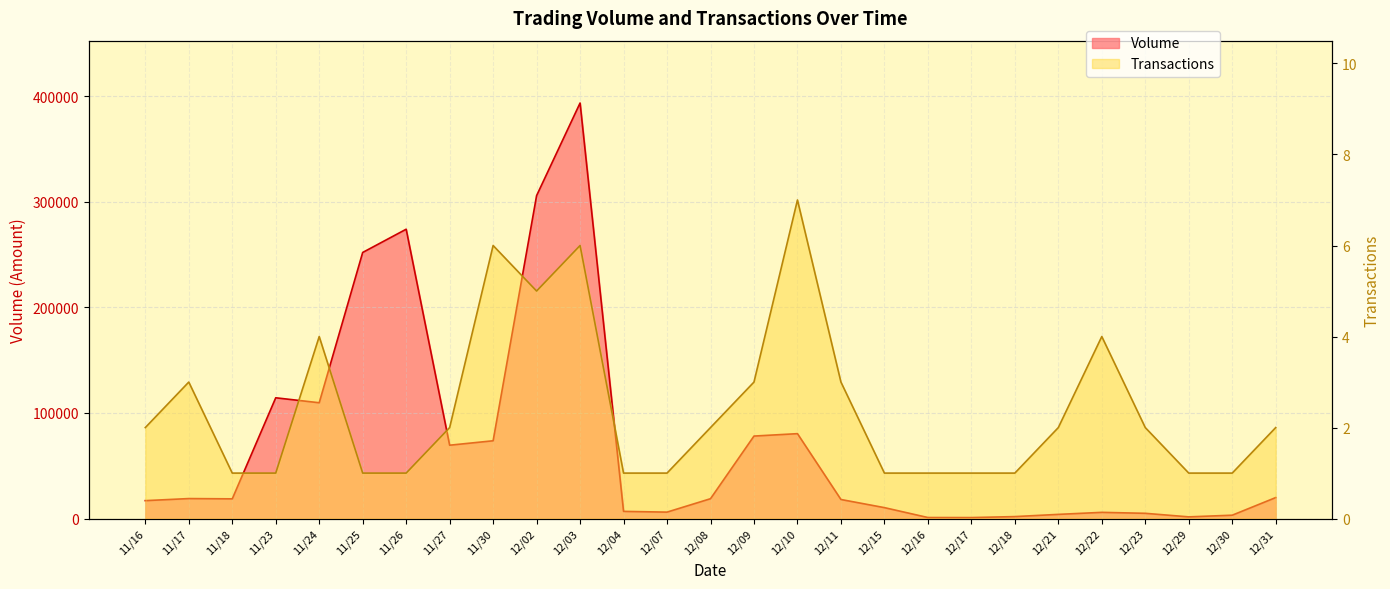

Rank the series by their maximum value, from lowest to highest.

Transactions, Volume